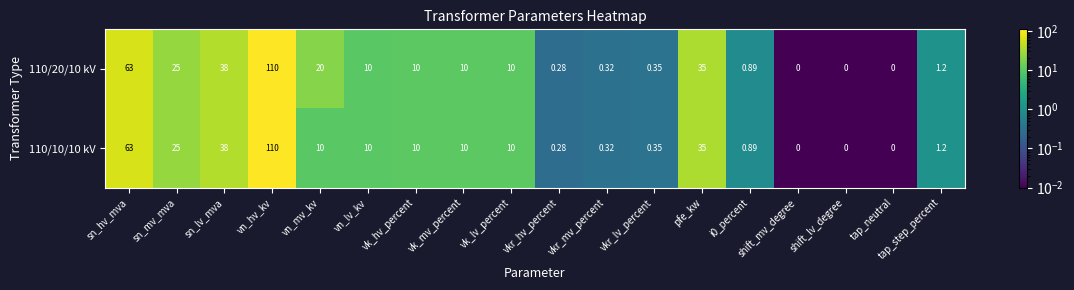

At which category is the sum across all series the highest?

vn_hv_kv